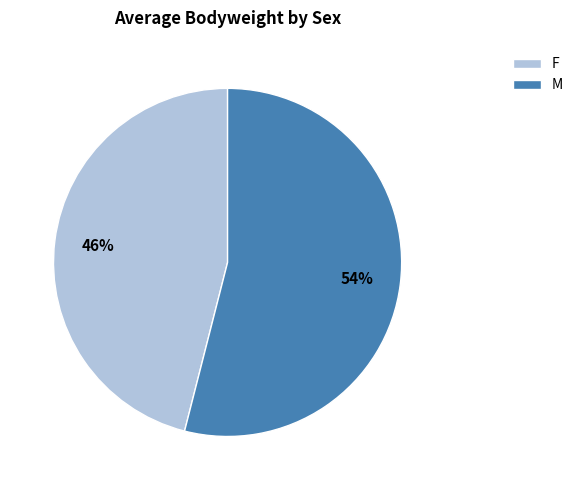

Does F account for over 50% of the chart?

No